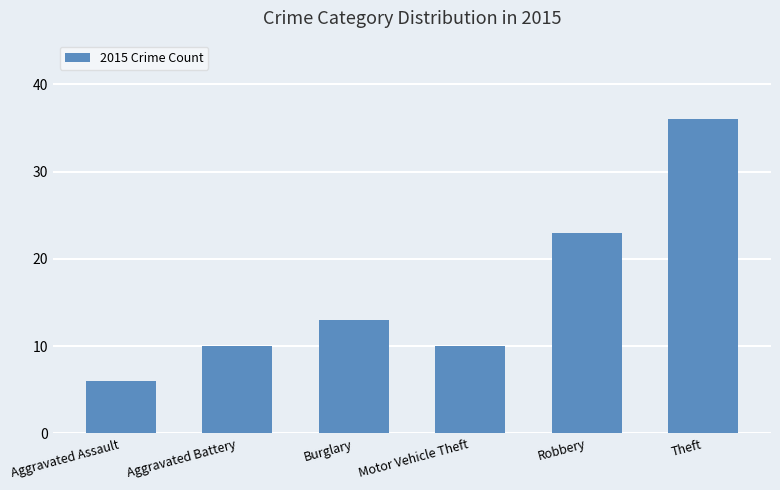

What value does the data have at Burglary?

13